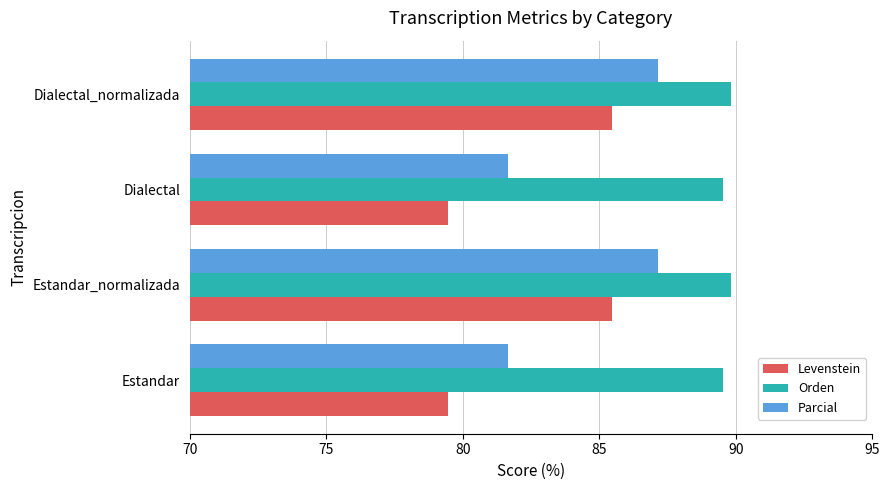

Which series has the largest total across all categories?

Orden